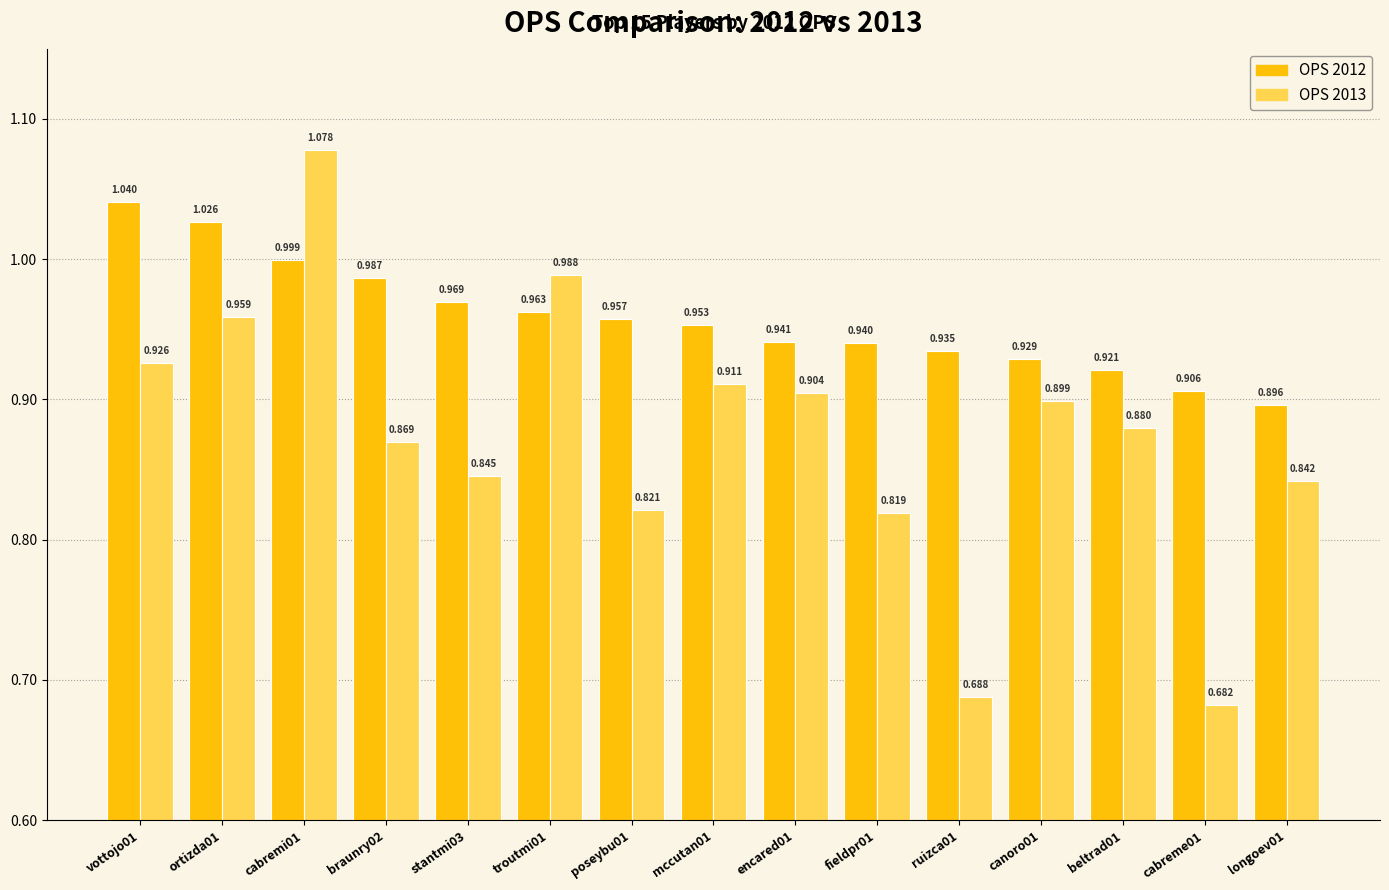

Are the bars horizontal?

No